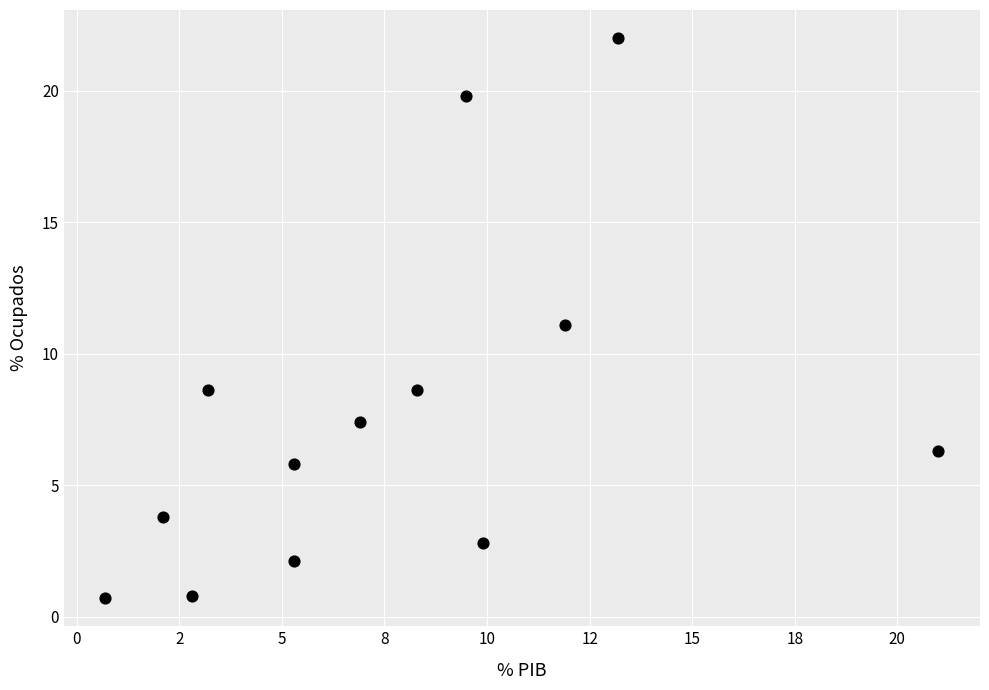

What is the range of X values (max minus min)?

20.3